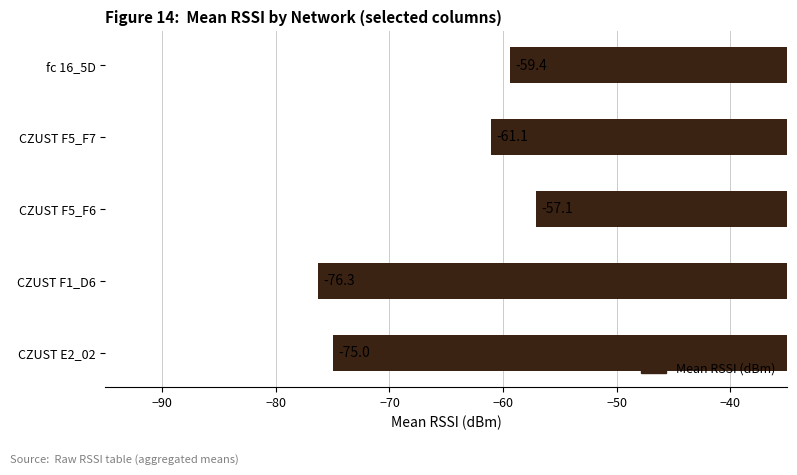

Rank the categories by value from lowest to highest.

CZUST F1_D6, CZUST E2_02, CZUST F5_F7, fc 16_5D, CZUST F5_F6